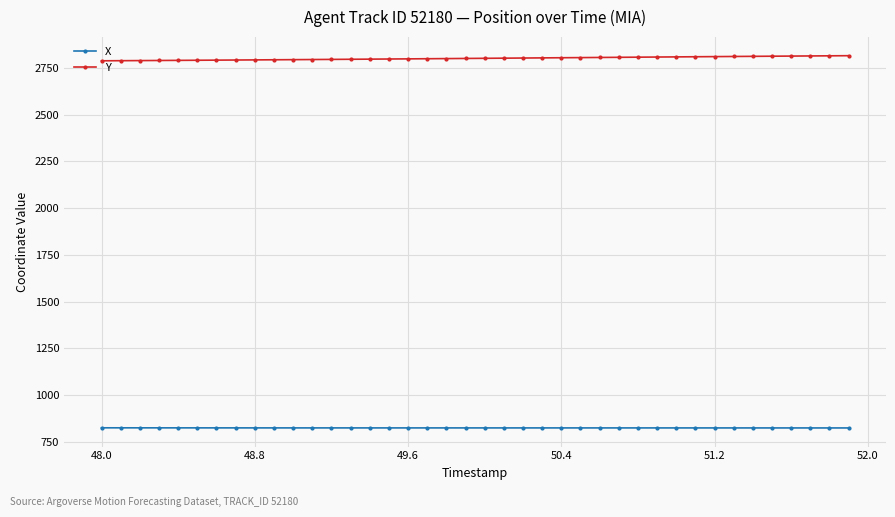

True or false: X and Y intersect in this chart.

False